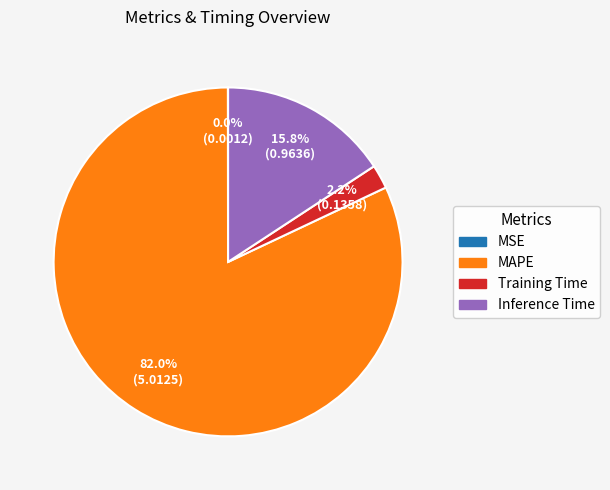

Does any single category account for the majority?

Yes